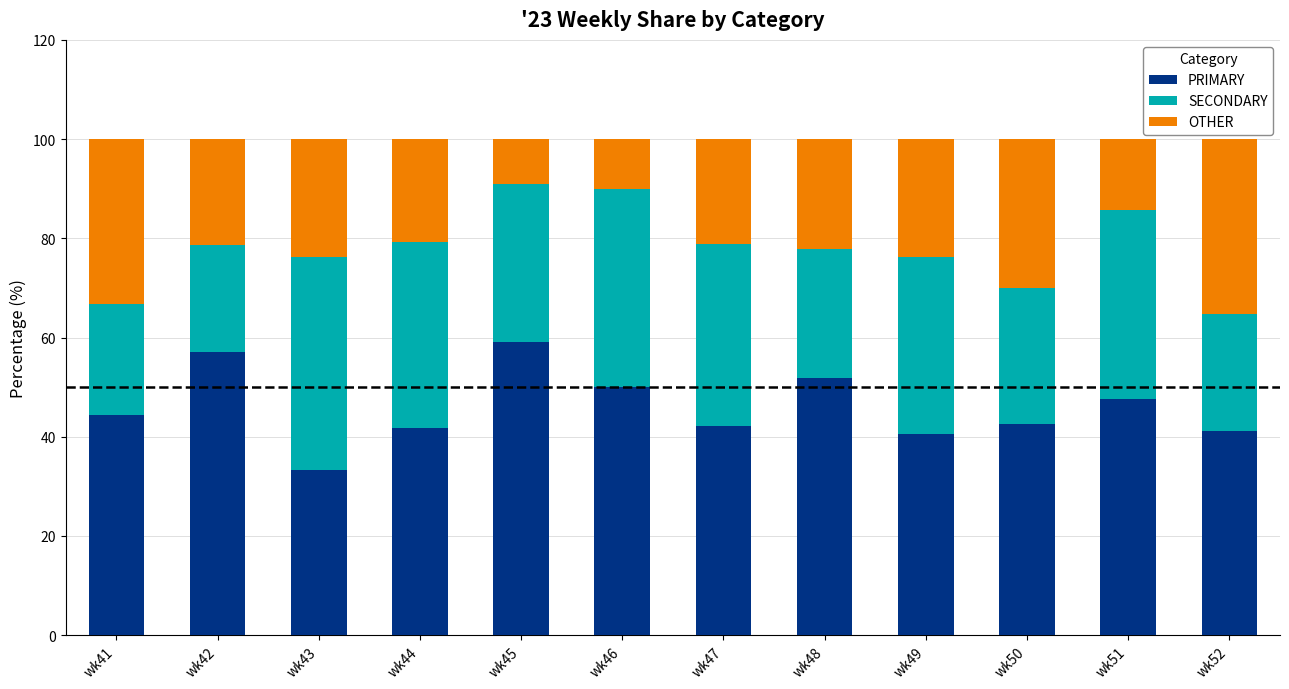

What is the lowest value of the PRIMARY series?

33.3